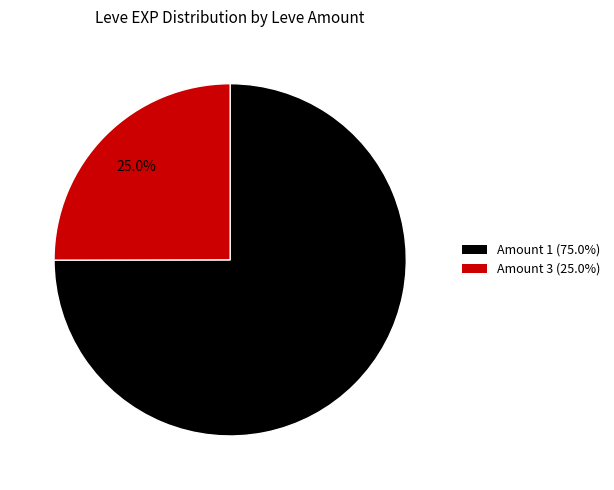

How many slices are in this pie chart?

2